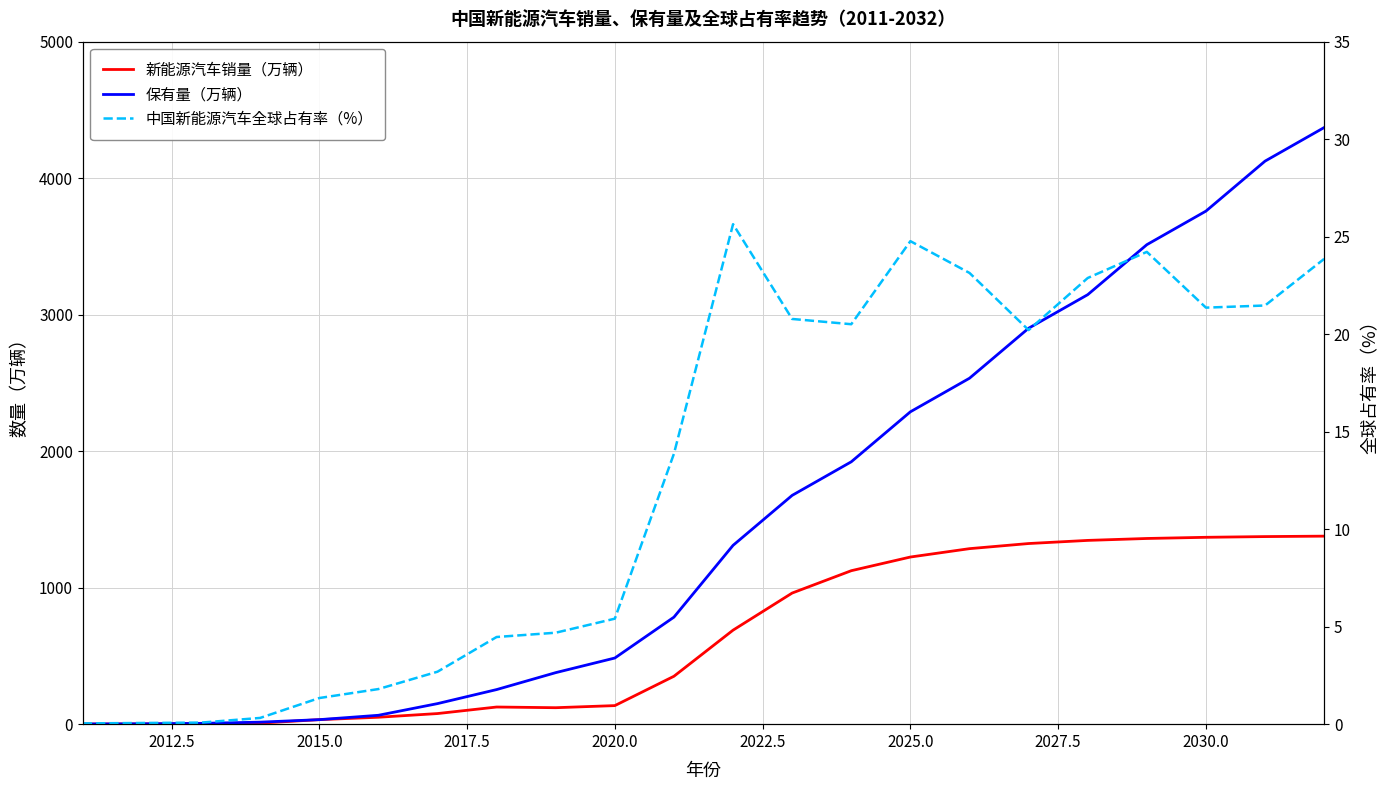

Does the chart have visible grid lines?

Yes